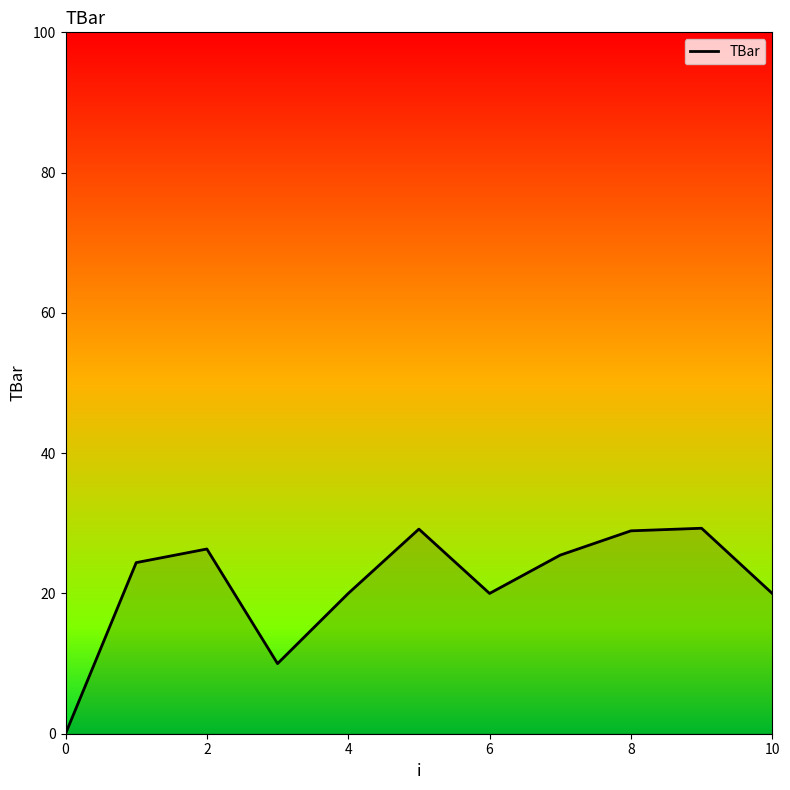

What is the greatest value displayed?

29.3